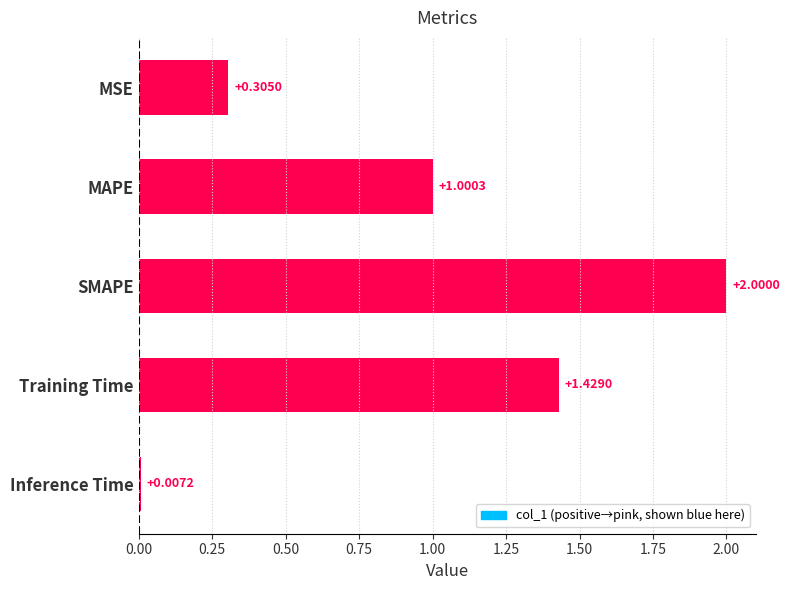

What is the sum of all values?

4.7